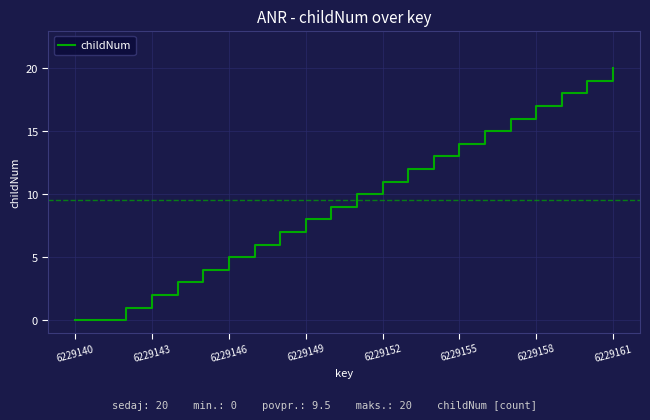

True or false: there are more than 2 points higher than both neighbors.

False